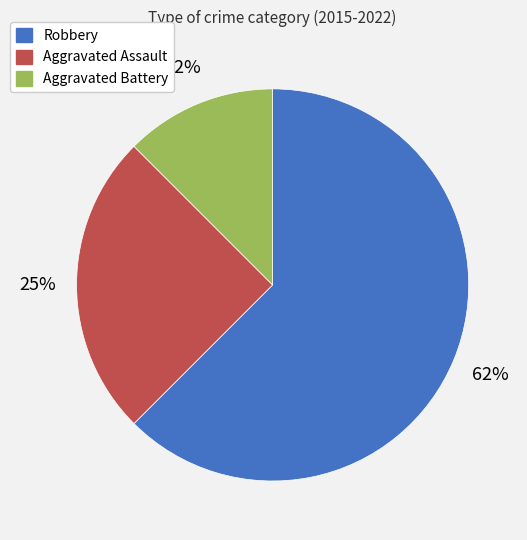

To the nearest percent, what percentage of the pie is Aggravated Assault?

25%